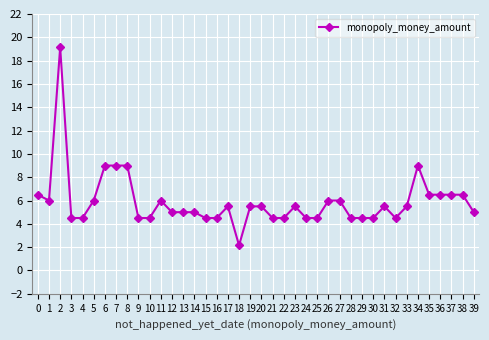

What is the average value?

5.9